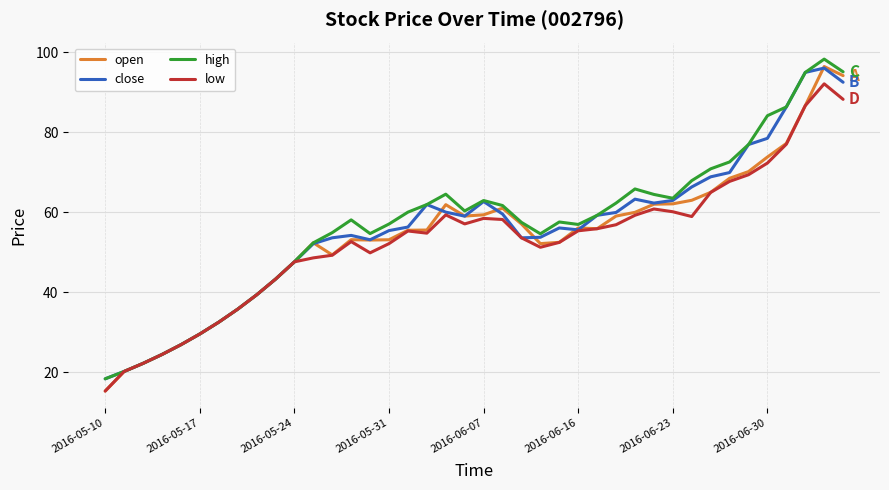

What is the greatest value displayed?

98.3